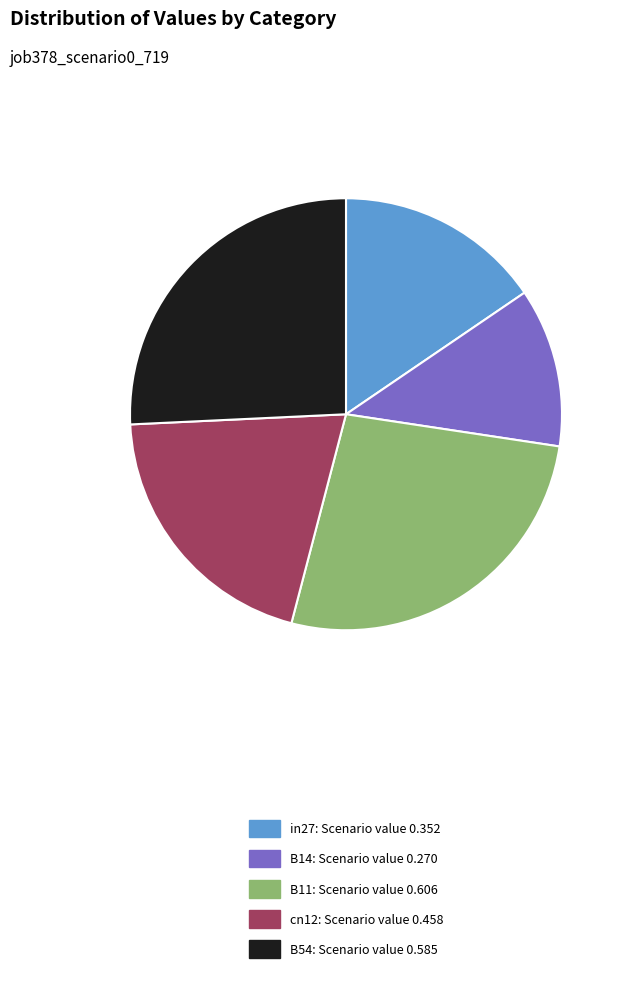

Which has a higher value, in27: Scenario value 0.352 or B11: Scenario value 0.606?

B11: Scenario value 0.606